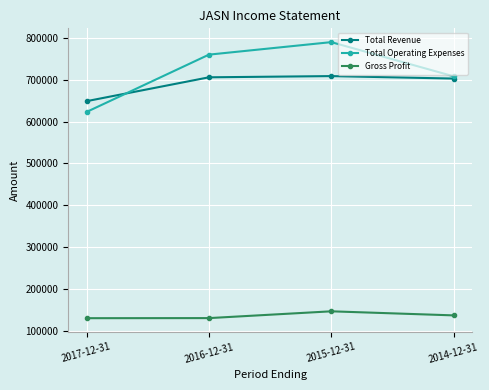

Is it true that Total Operating Expenses equals 759600 at 2016-12-31?

True